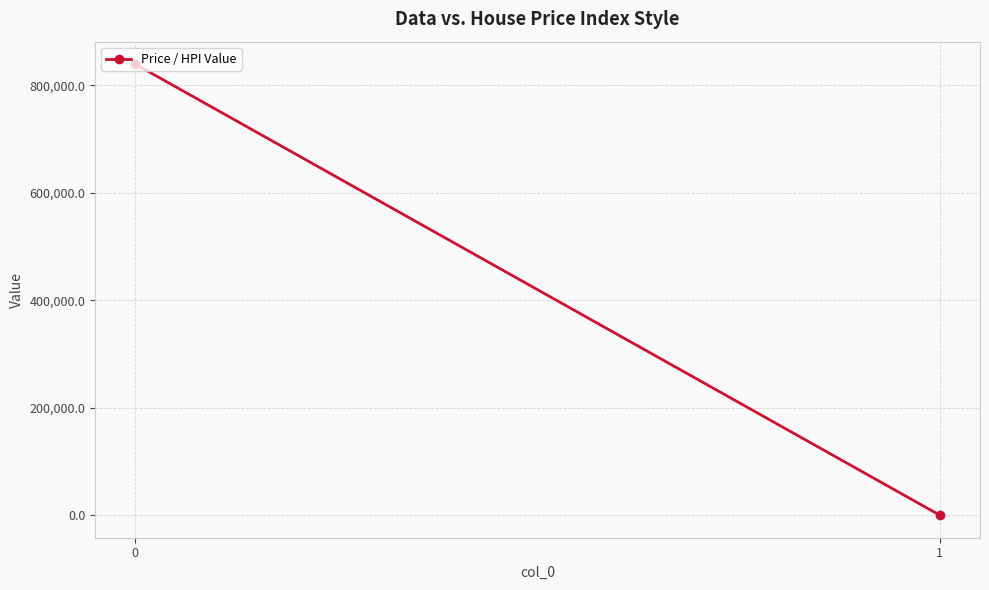

Reading left to right, list all the values displayed in this chart.

839517.6	60.8